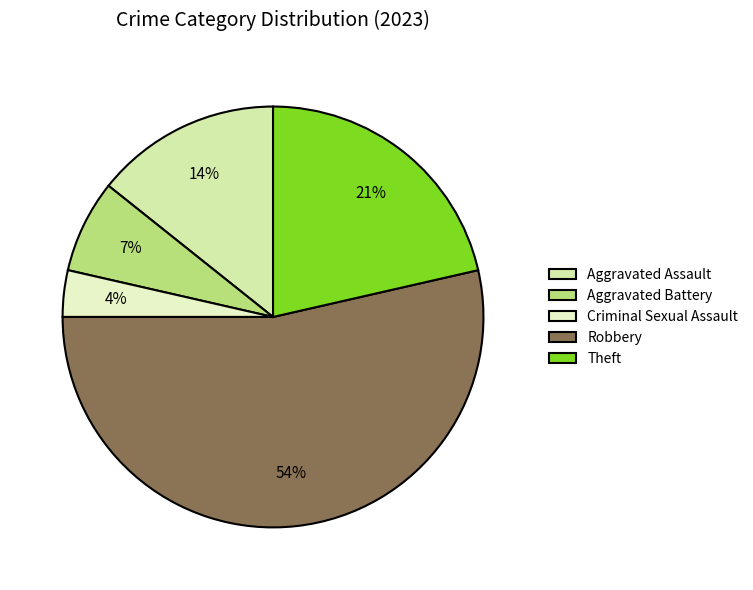

To the nearest percent, what portion does Theft represent?

21%